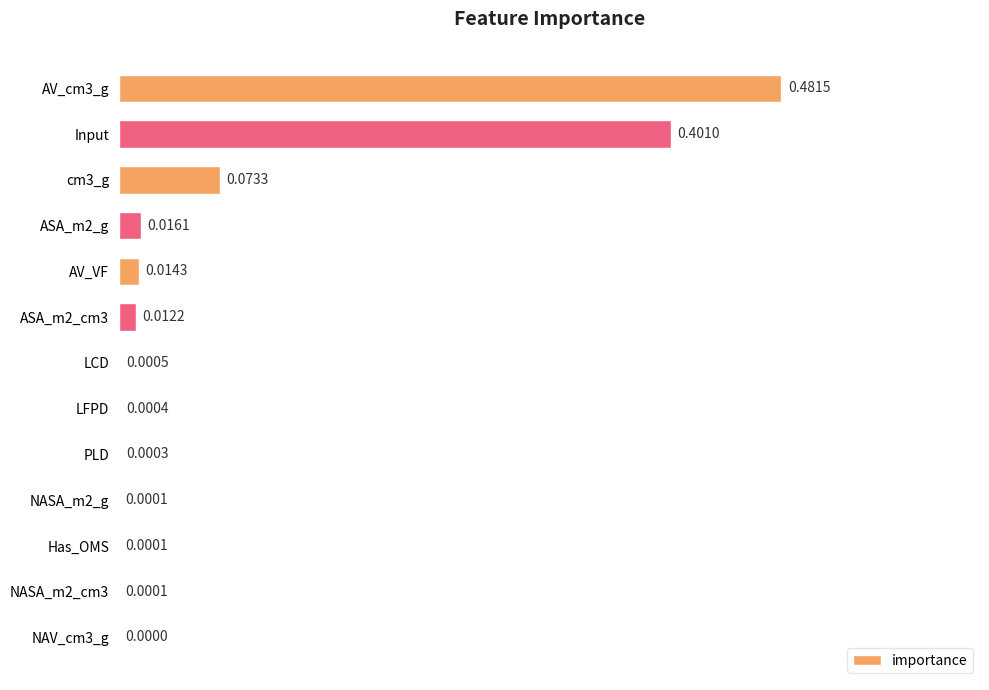

Count the number of categories in the chart.

13